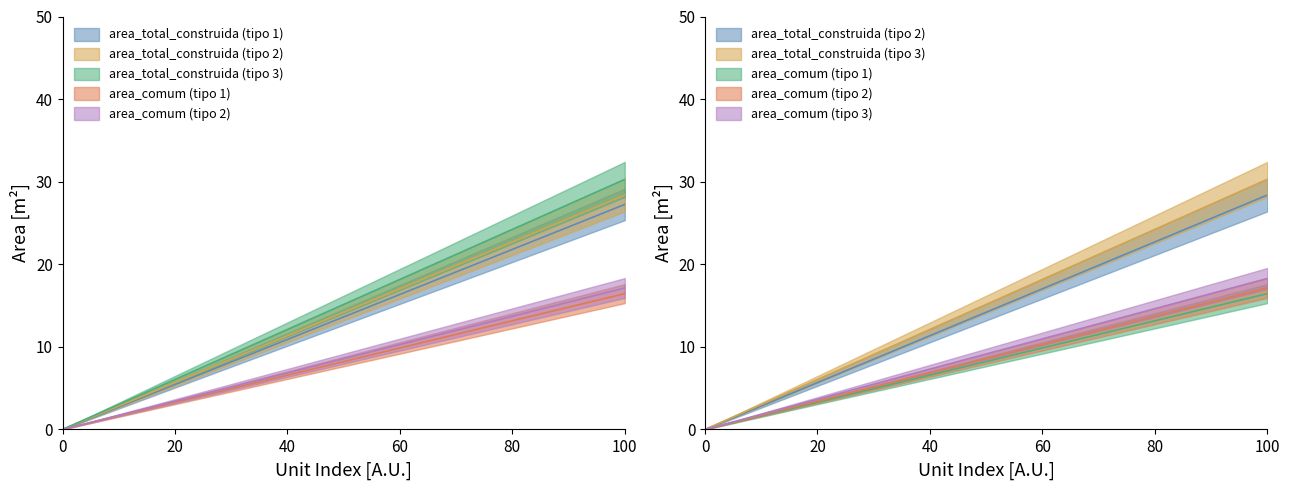

What is the difference between the second highest and second lowest values in the area_total_construida (tipo 1) series?

14.6